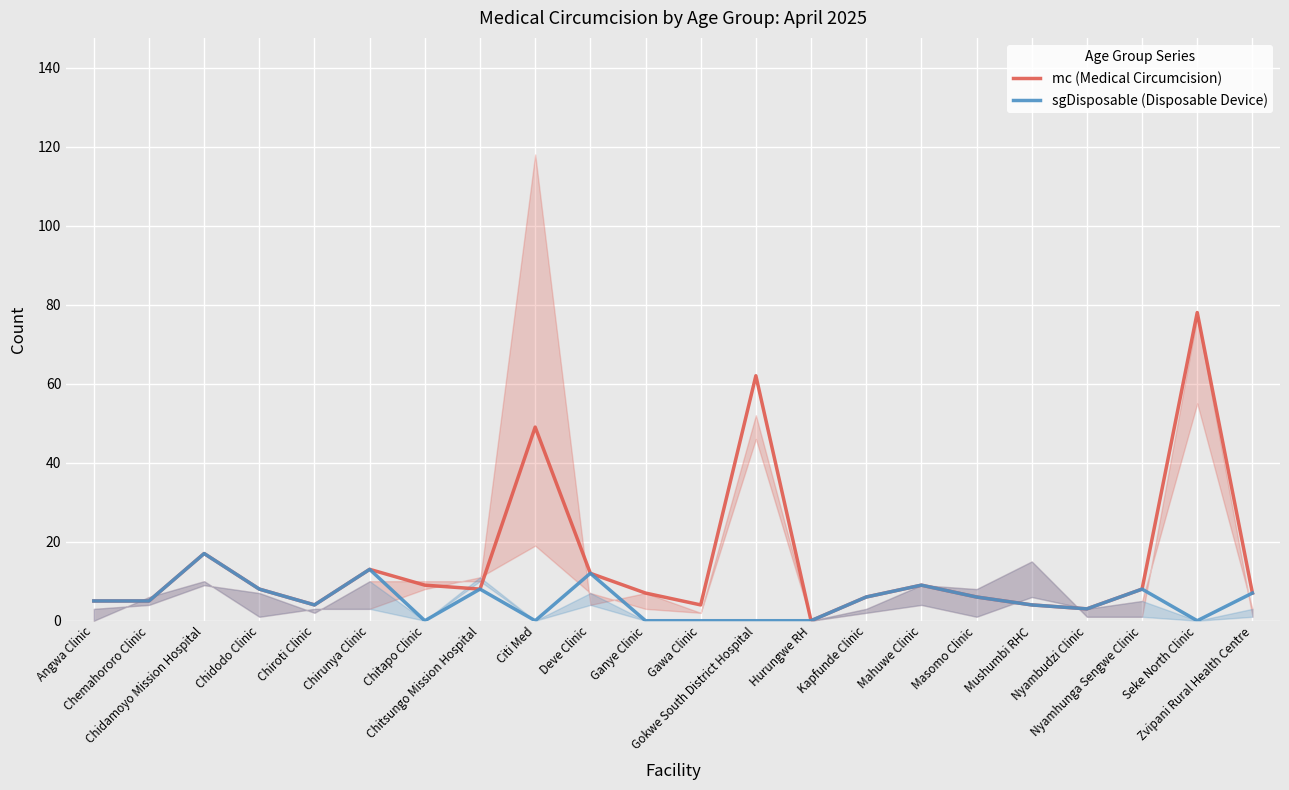

Is the value of sgDisposable (Disposable Device) at Chitapo Clinic greater than the value of mc (Medical Circumcision) at Chitsungo Mission Hospital?

No